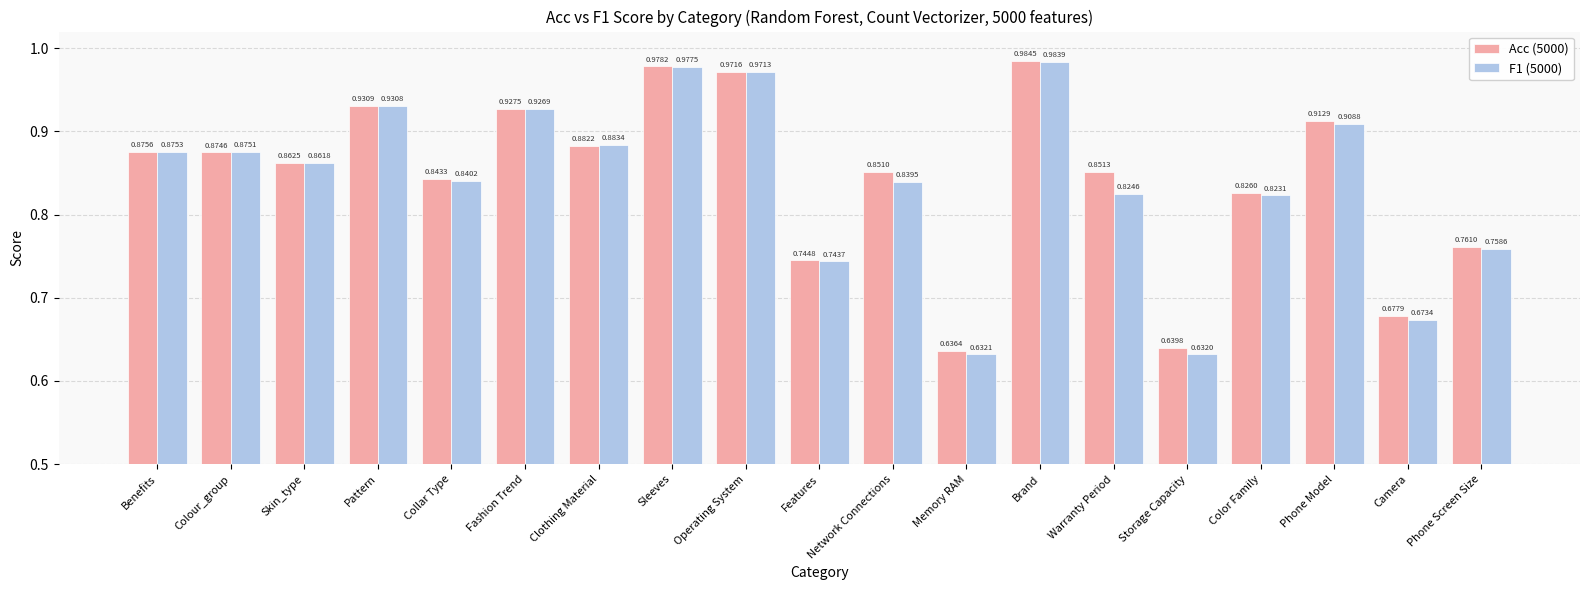

What is the difference between the maximum and minimum values in the F1 (5000) series?

0.4